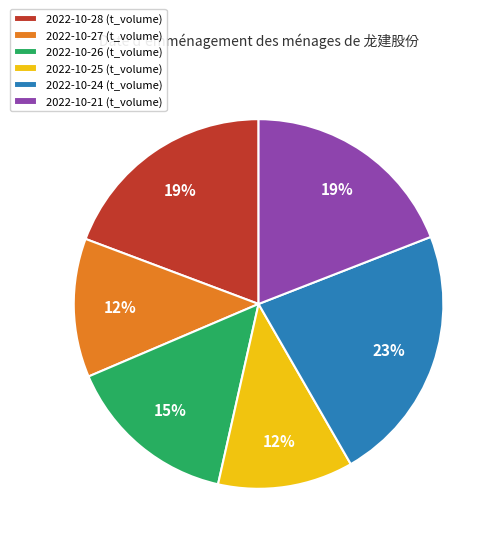

How many segments does this pie chart have?

6